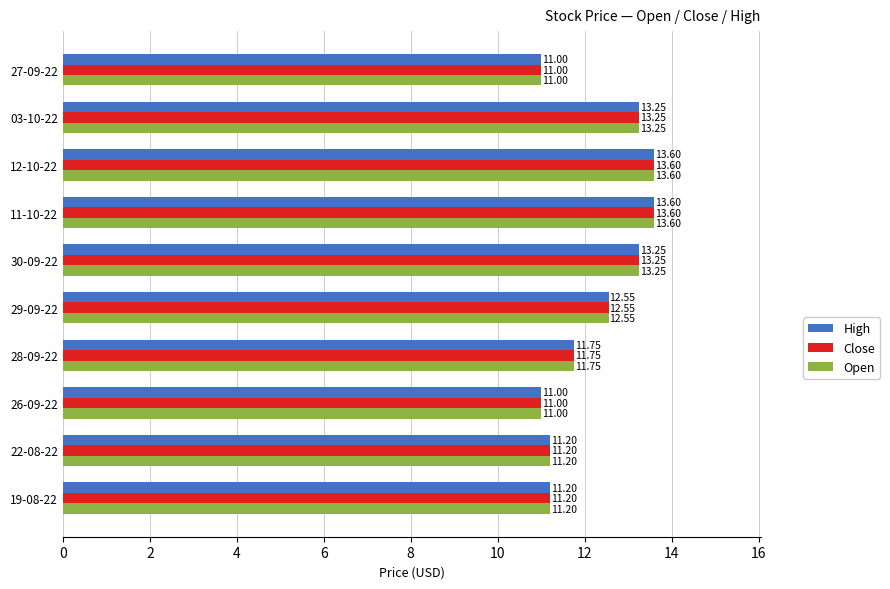

What is the total value across all series at 12-10-22?

40.8